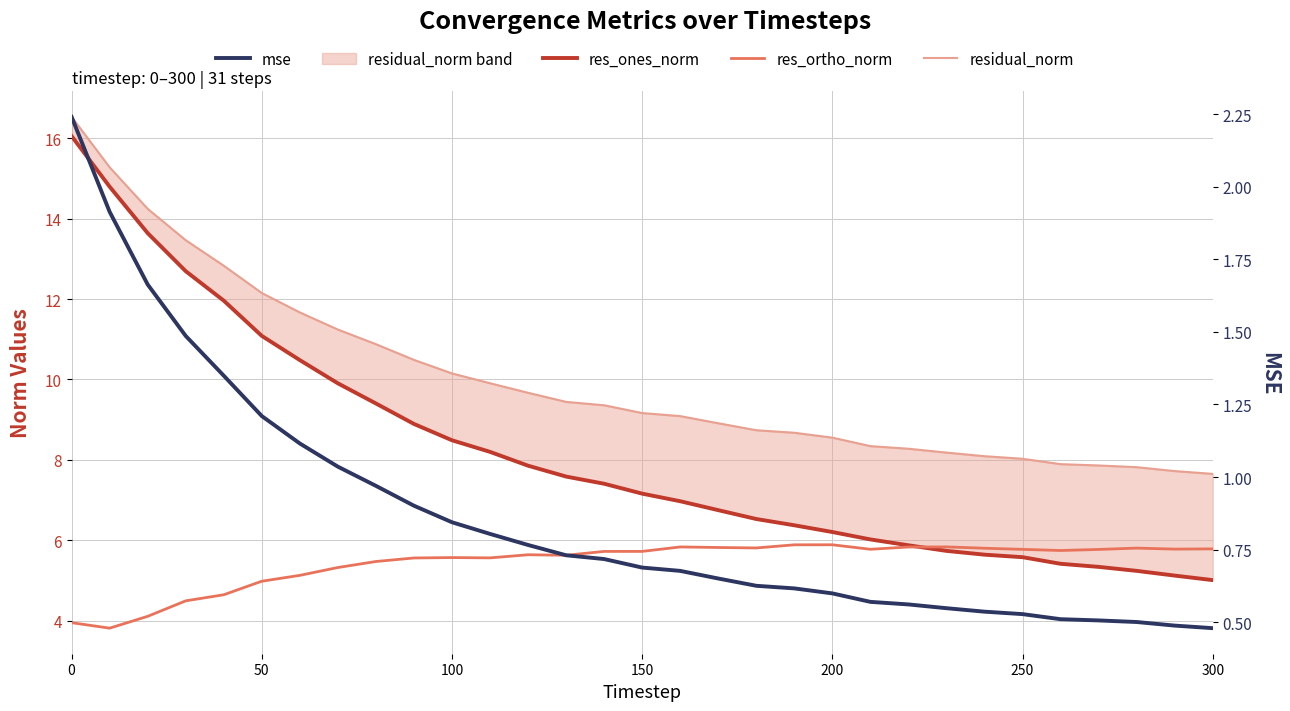

What are all the series names shown in the legend?

res_ones_norm, res_ortho_norm, residual_norm, mse